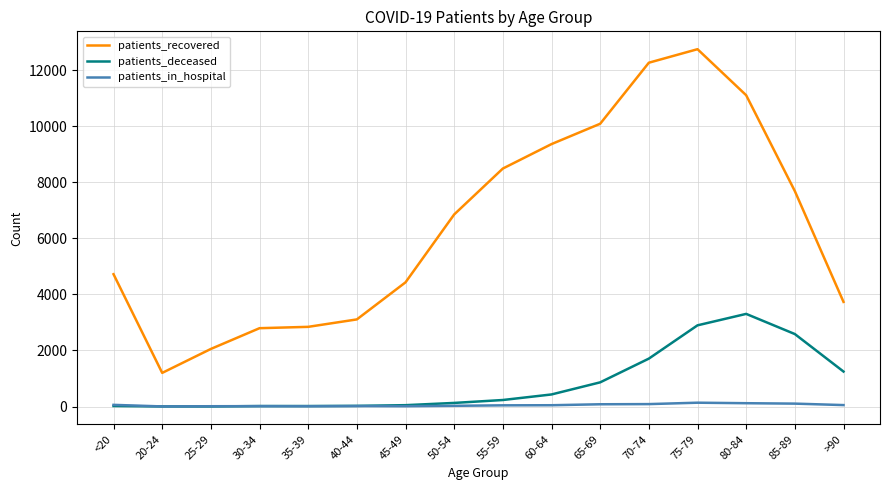

Which series changed the most between 35-39 and 60-64?

patients_recovered